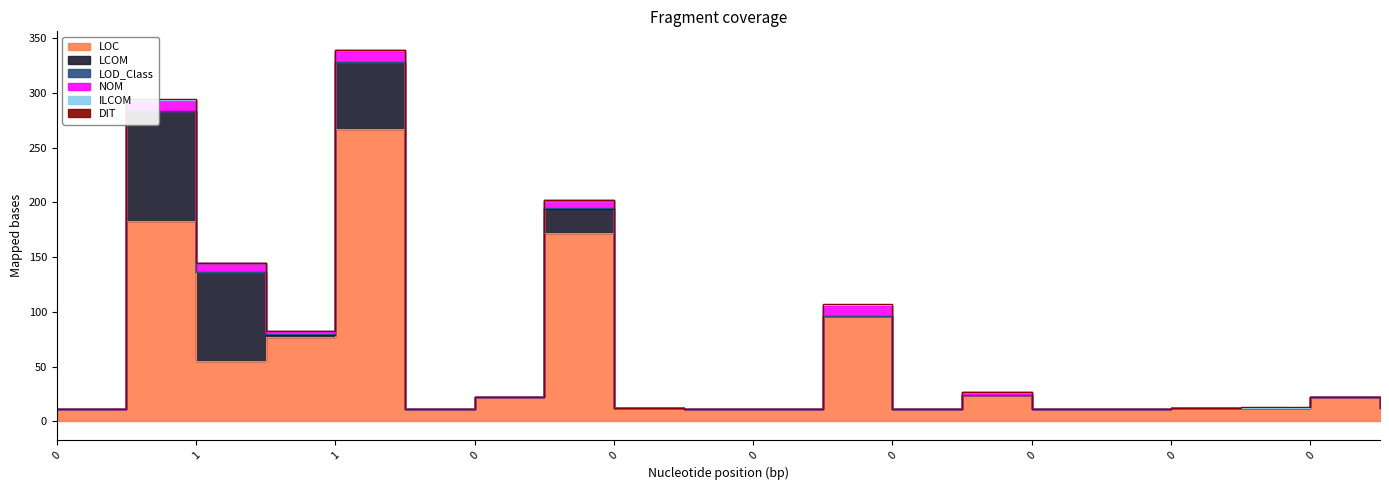

What is the highest value of the ILCOM series?

2.0